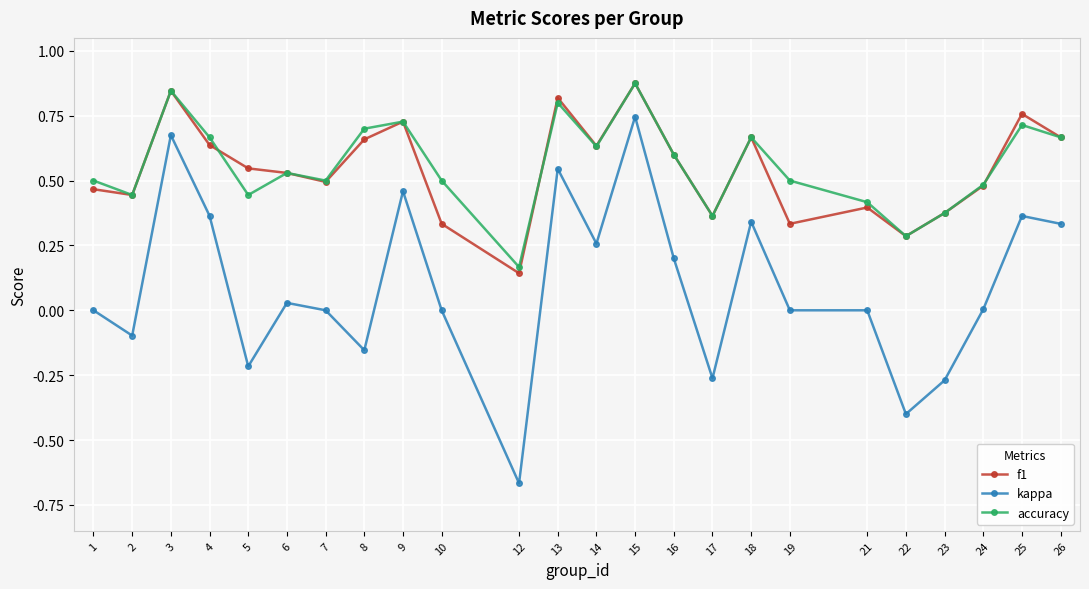

What is the difference between the maximum and second lowest values in the kappa series?

1.1